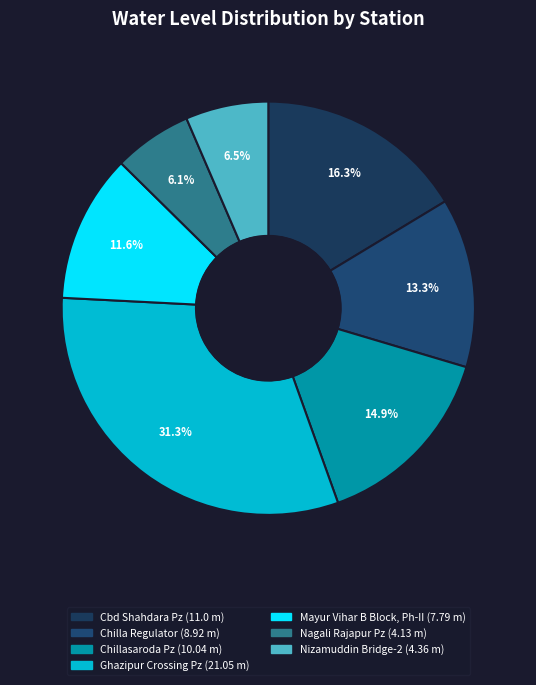

What is the largest slice in the pie chart?

Ghazipur Crossing Pz